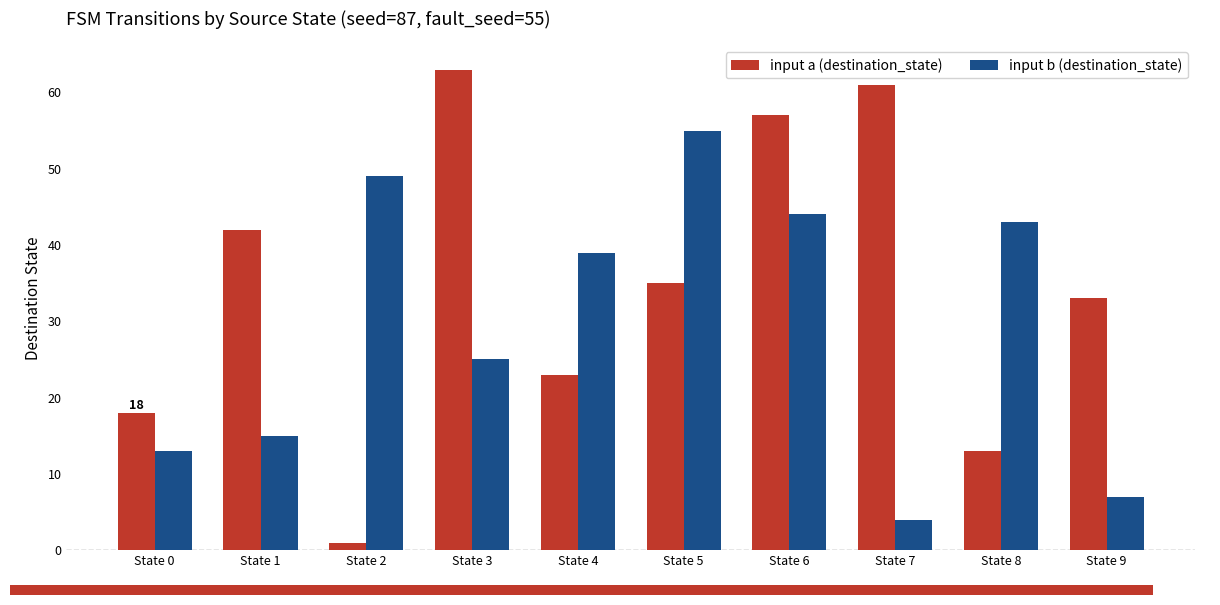

Where is input b (destination_state) nearest to the value 29?

State 3